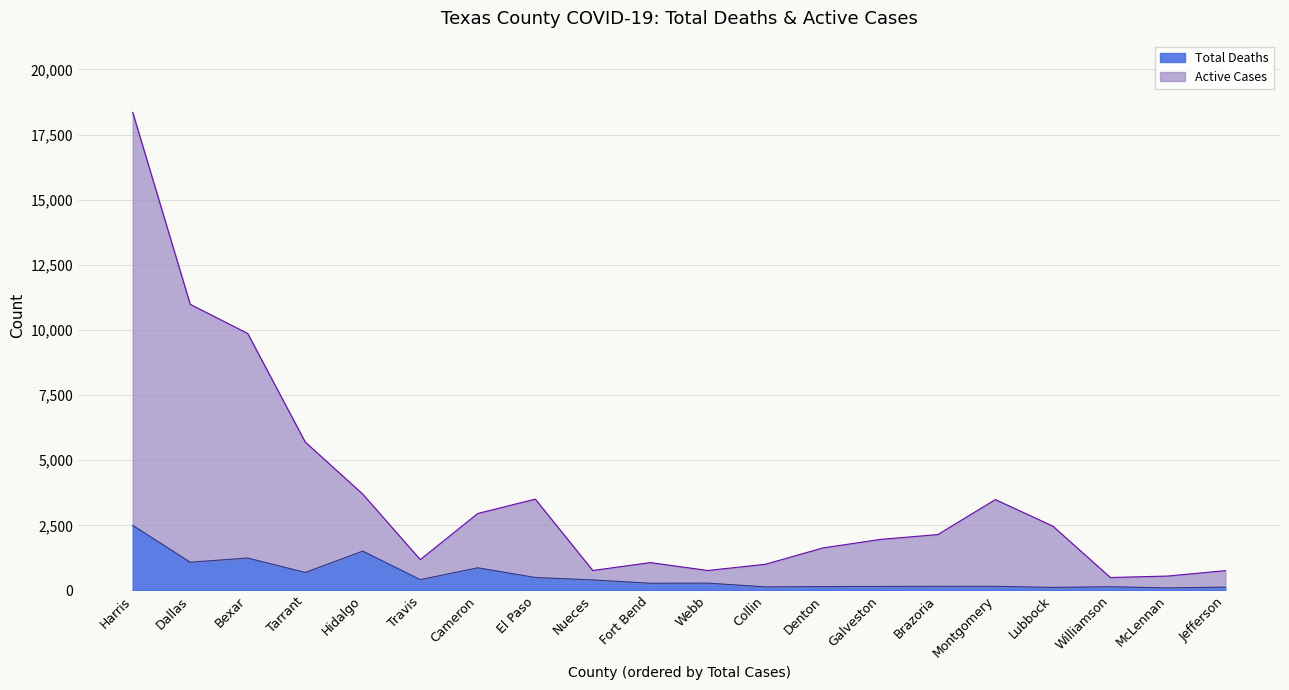

Is it true that Active Cases equals 1959 at Galveston?

True